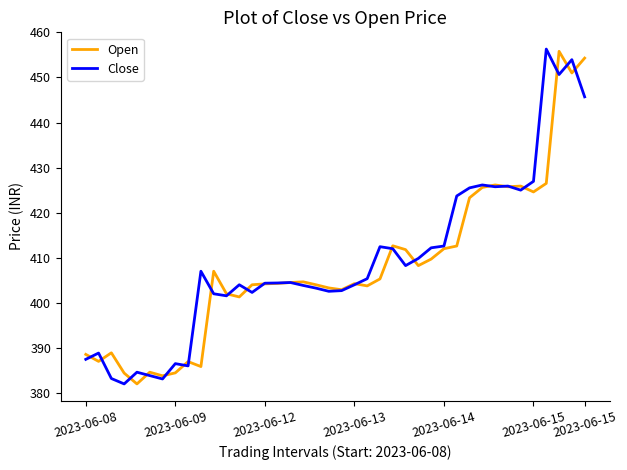

What is the highest value of the Open series?

455.8